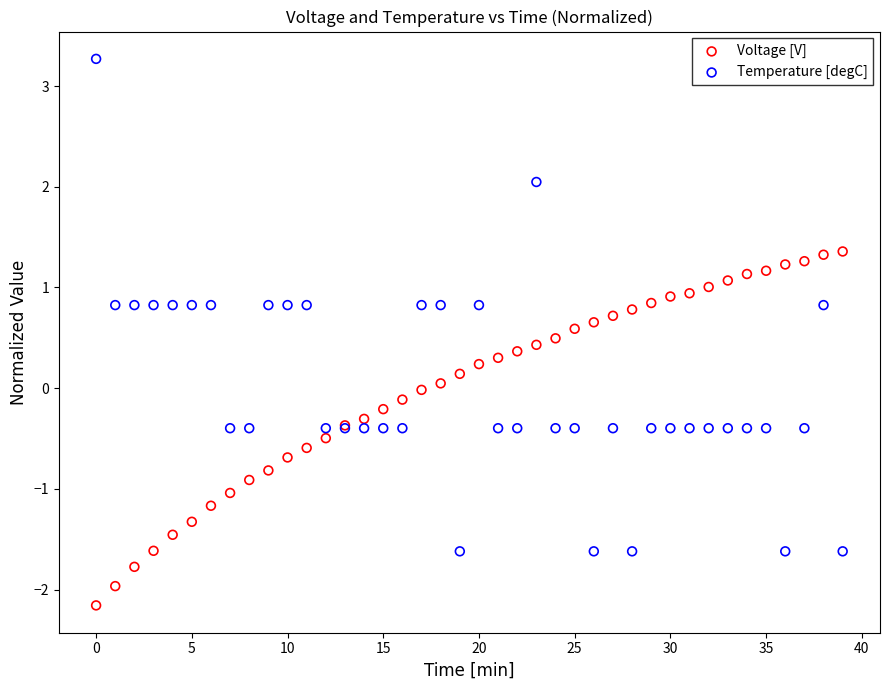

Which series reaches the minimum Y coordinate?

Voltage [V]